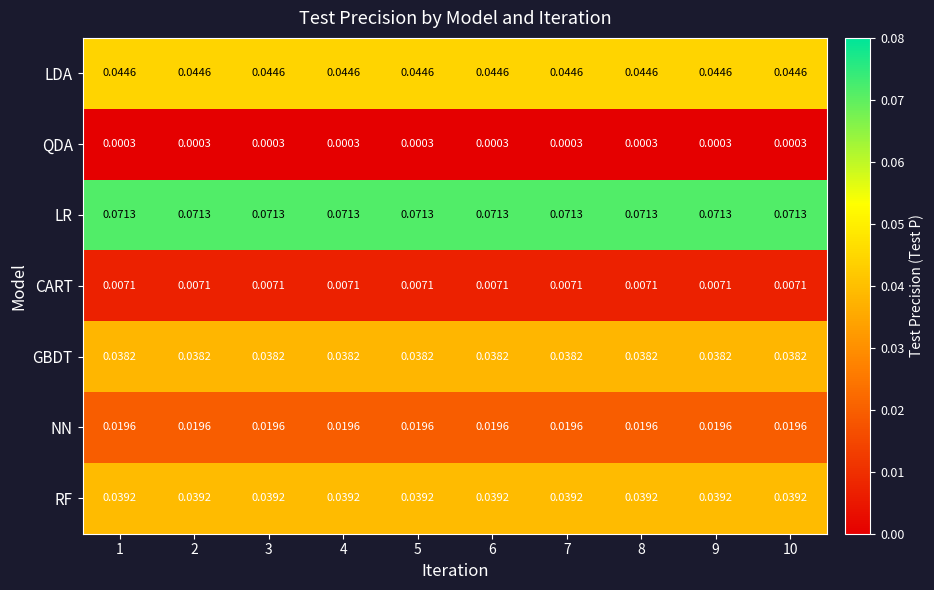

At how many categories does at least one series exceed 0?

10